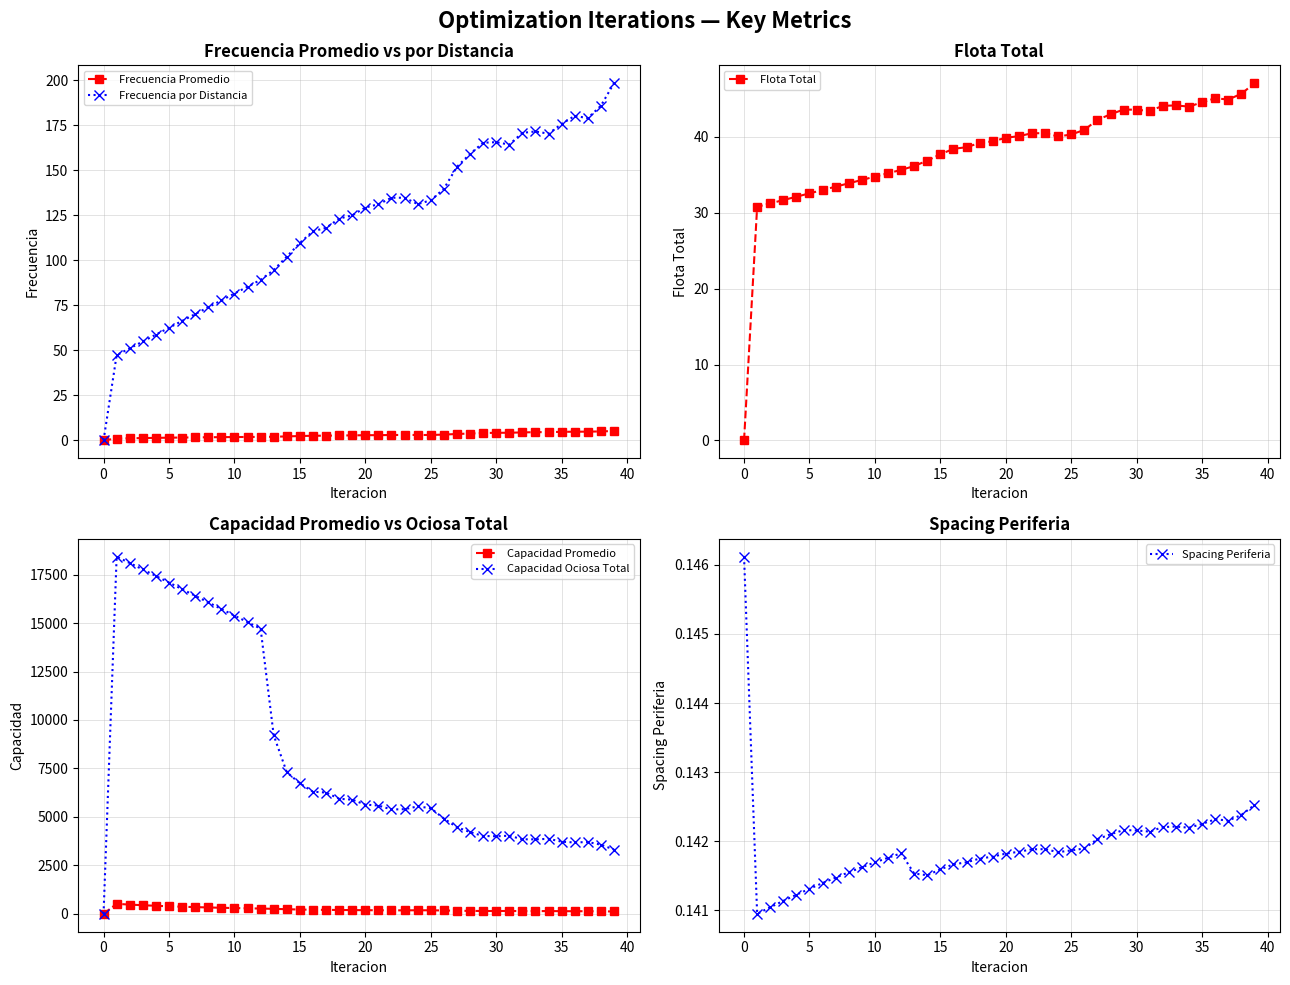

At how many categories does at least one series exceed 16935?

5